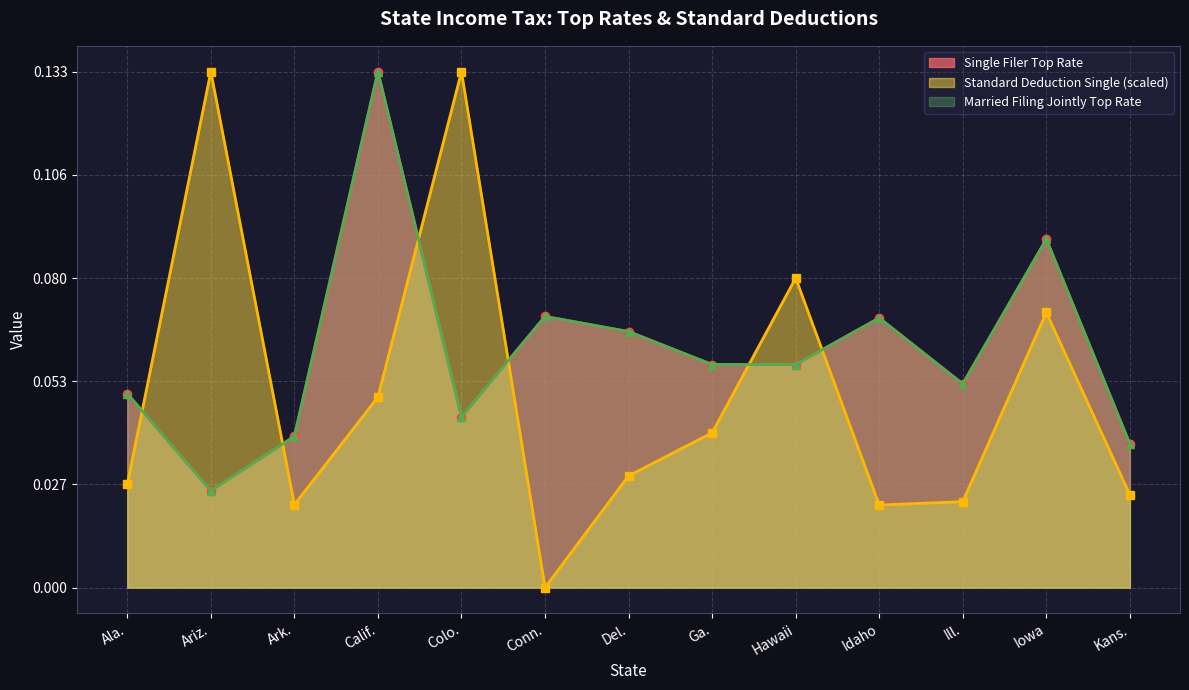

What is the difference between the maximum and minimum values in the Married Filing Jointly Top Rate series?

0.1